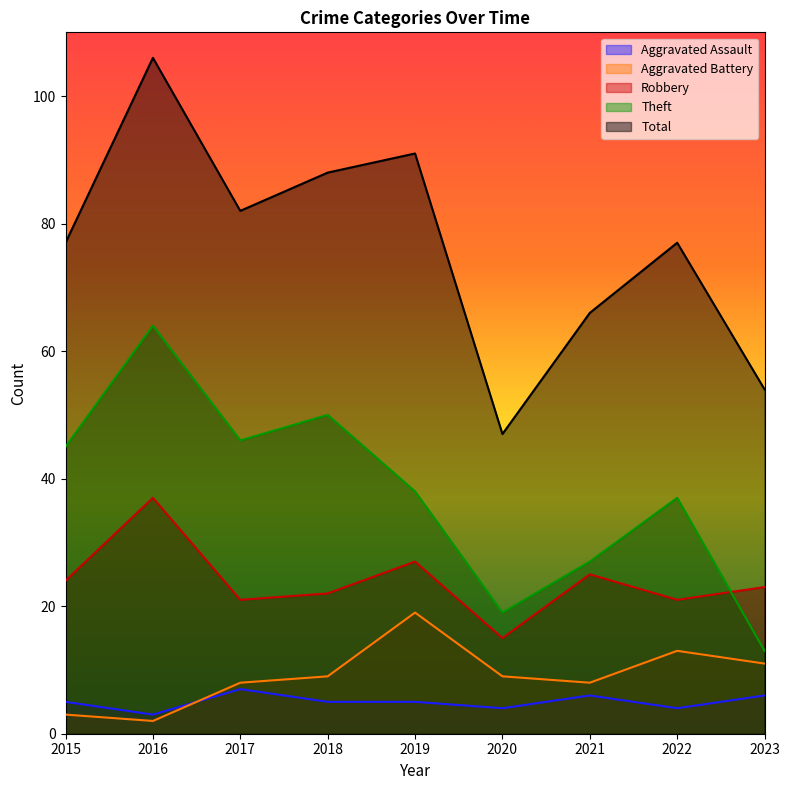

Reading right to left, extract all data points from this chart.

Aggravated Assault: 2023=6	2022=4	2021=6	2020=4	2019=5	2018=5	2017=7	2016=3	2015=5
Aggravated Battery: 2023=11	2022=13	2021=8	2020=9	2019=19	2018=9	2017=8	2016=2	2015=3
Robbery: 2023=23	2022=21	2021=25	2020=15	2019=27	2018=22	2017=21	2016=37	2015=24
Theft: 2023=13	2022=37	2021=27	2020=19	2019=38	2018=50	2017=46	2016=64	2015=45
Total: 2023=54	2022=77	2021=66	2020=47	2019=91	2018=88	2017=82	2016=106	2015=77